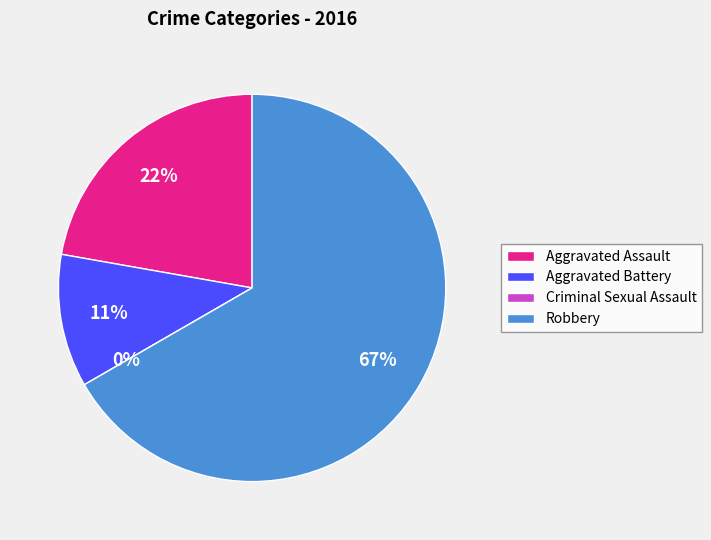

What percentage is the Aggravated Battery slice, to the nearest percent?

11%